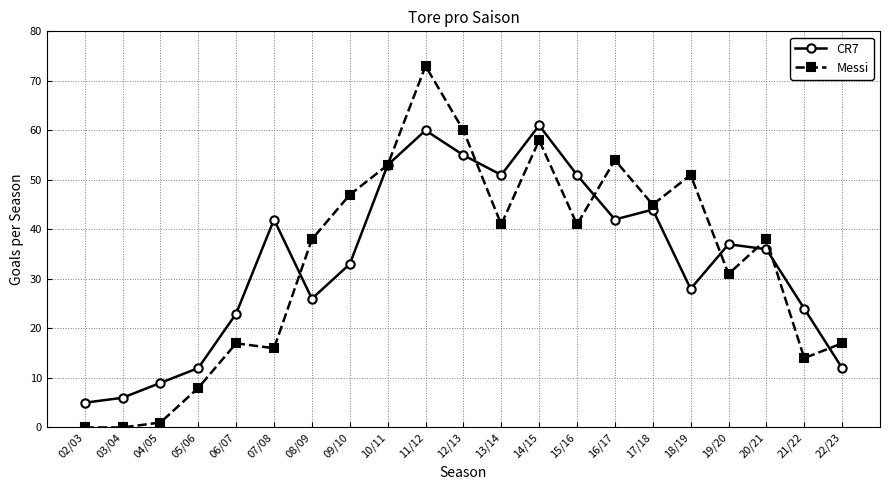

Reading left to right, extract all data points from this chart.

CR7: 02/03=5	03/04=6	04/05=9	05/06=12	06/07=23	07/08=42	08/09=26	09/10=33	10/11=53	11/12=60	12/13=55	13/14=51	14/15=61	15/16=51	16/17=42	17/18=44	18/19=28	19/20=37	20/21=36	21/22=24	22/23=12
Messi: 02/03=0	03/04=0	04/05=1	05/06=8	06/07=17	07/08=16	08/09=38	09/10=47	10/11=53	11/12=73	12/13=60	13/14=41	14/15=58	15/16=41	16/17=54	17/18=45	18/19=51	19/20=31	20/21=38	21/22=14	22/23=17